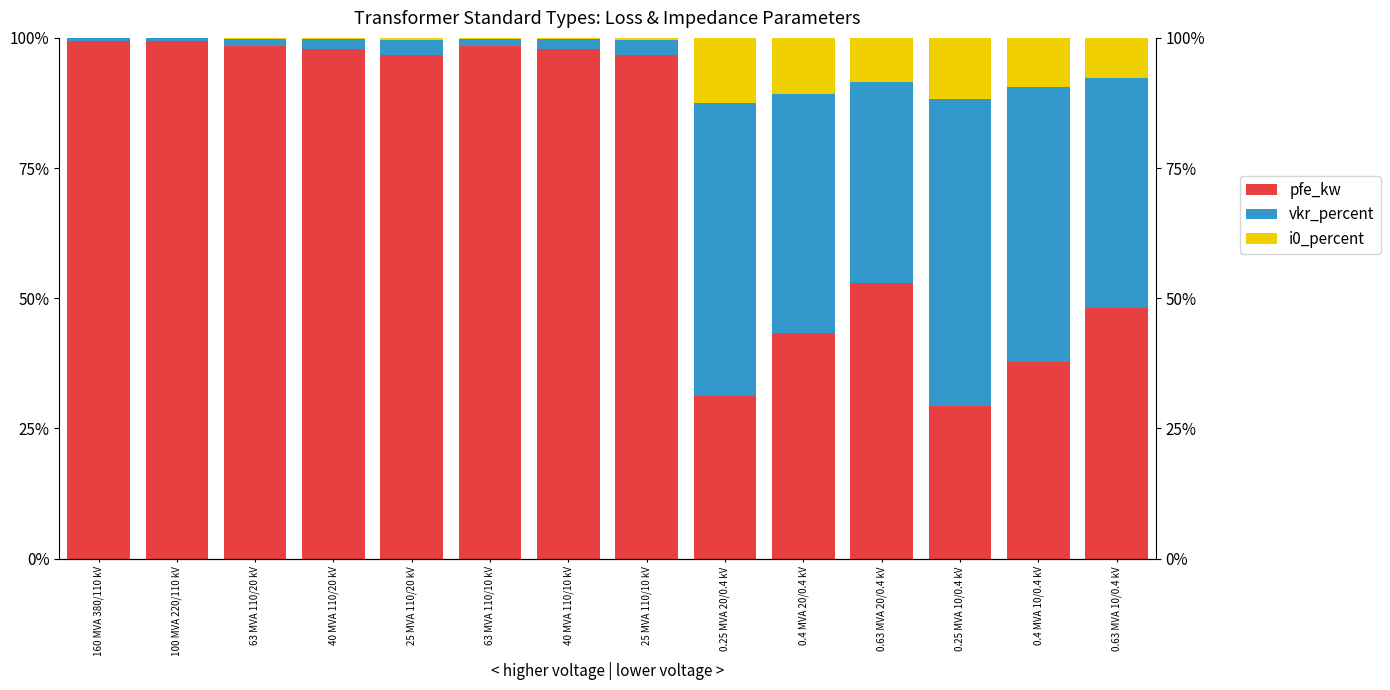

Between 40 MVA 110/10 kV and 0.63 MVA 10/0.4 kV, which series saw the biggest shift?

pfe_kw